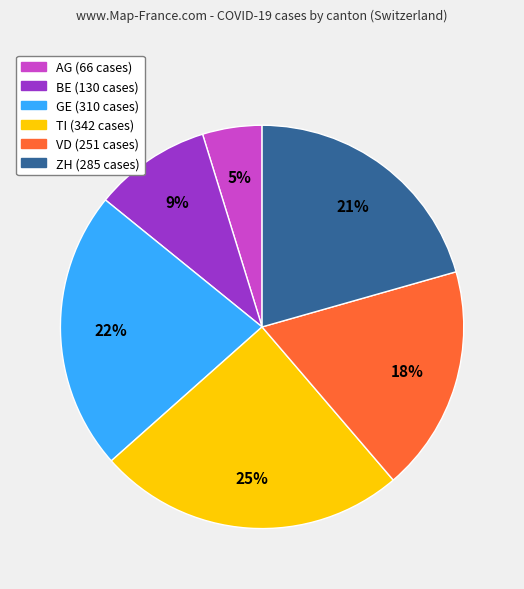

True or false: BE accounts for 23% of the total.

False